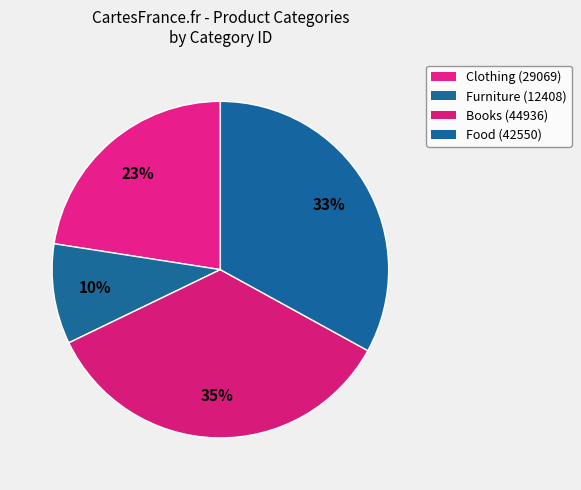

Is there a majority slice in this chart?

No